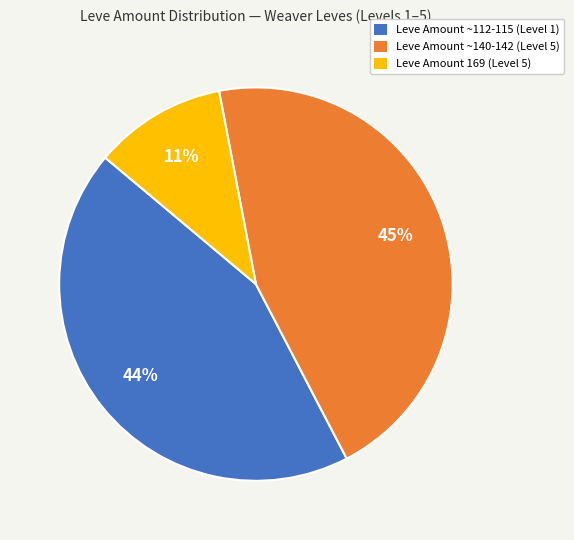

To the nearest percent, what is the average slice percentage?

33%